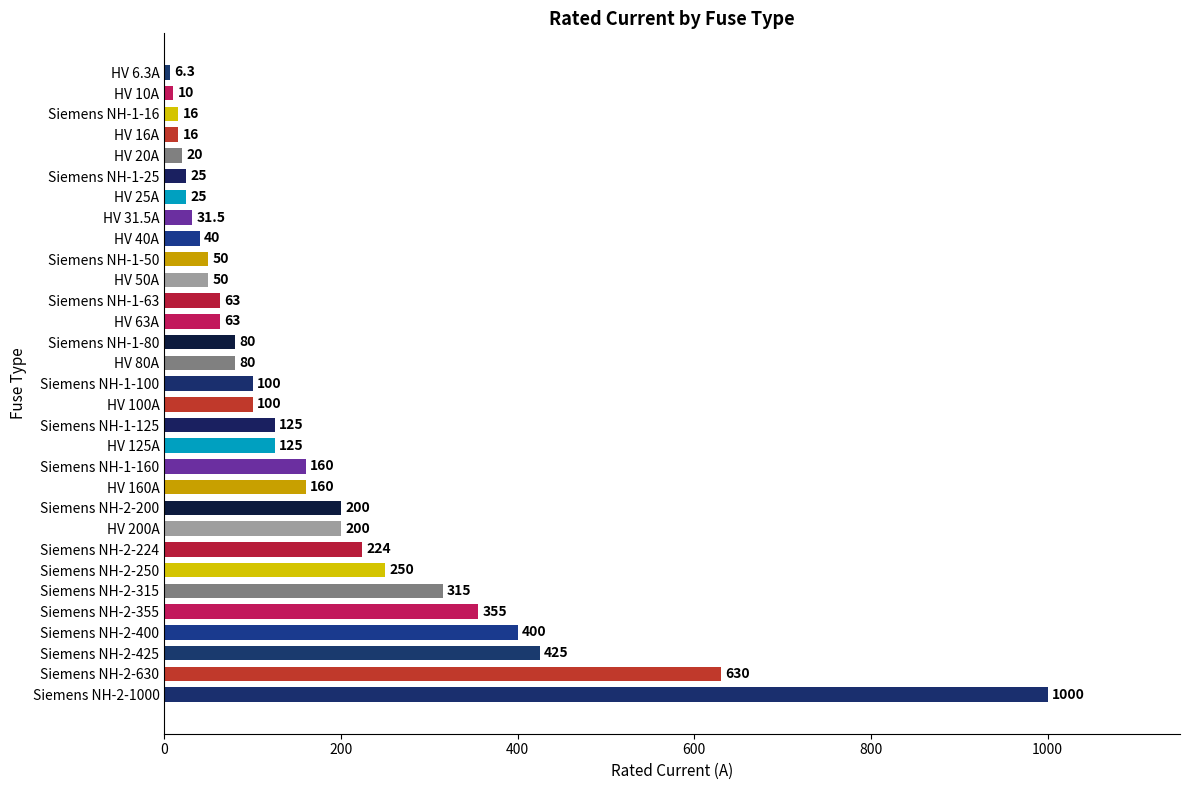

At which category does the chart reach its minimum across all series?

HV 6.3A